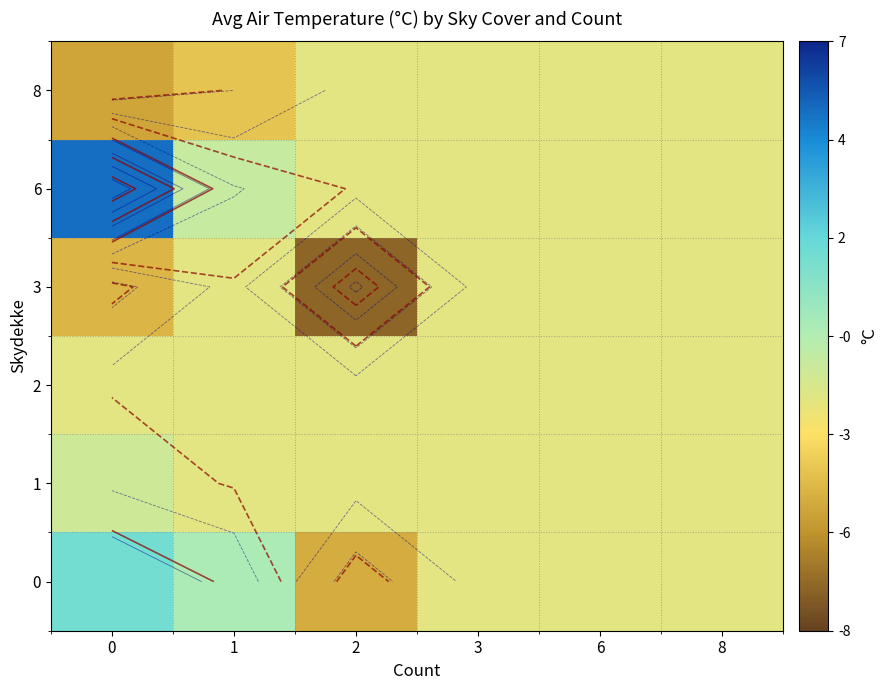

What is the average value of the 2 series?

-2.1